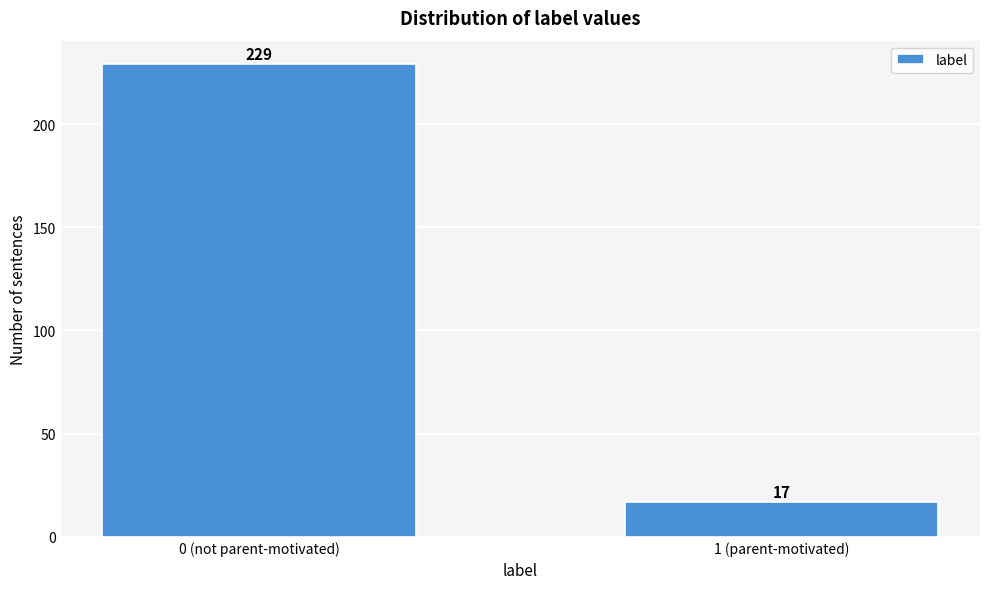

Reading left to right, list all the values displayed in this chart.

0 (not parent-motivated)=229	1 (parent-motivated)=17